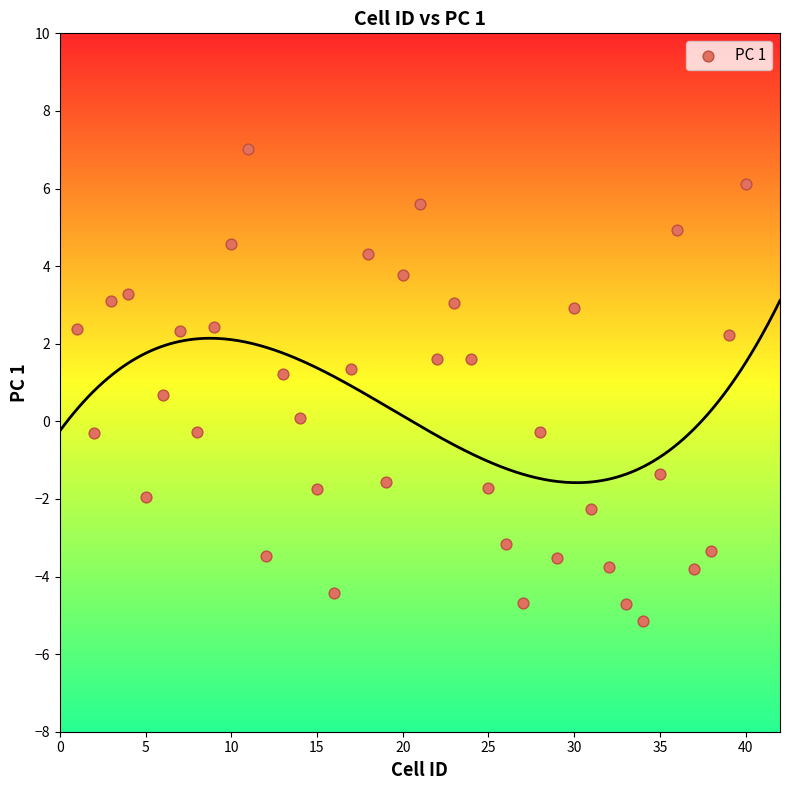

What is the range of Y values (max minus min)?

12.2